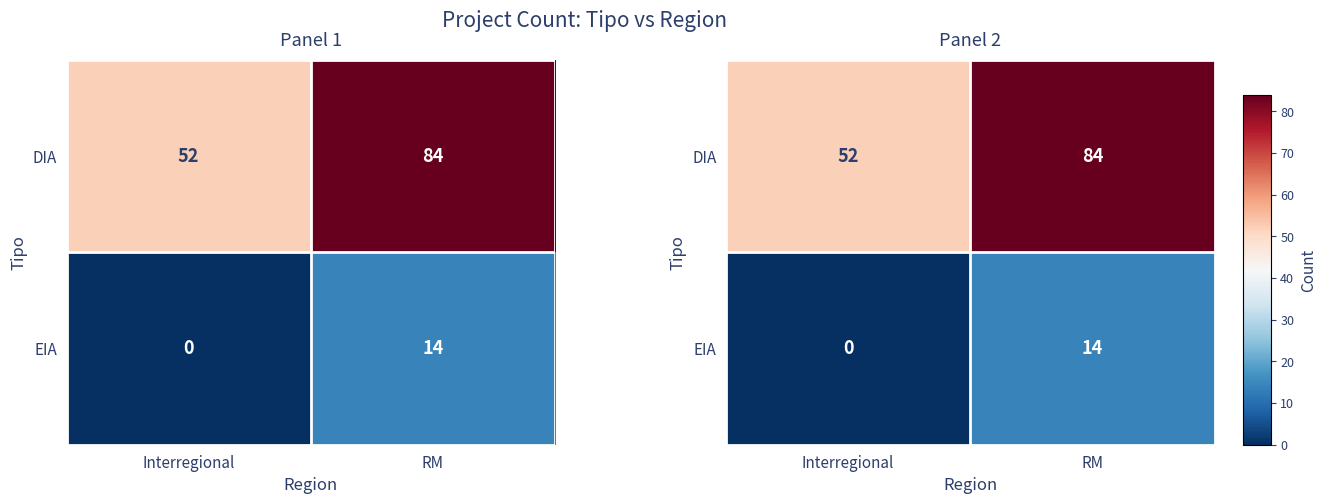

Rank the categories by EIA value from highest to lowest.

RM, Interregional